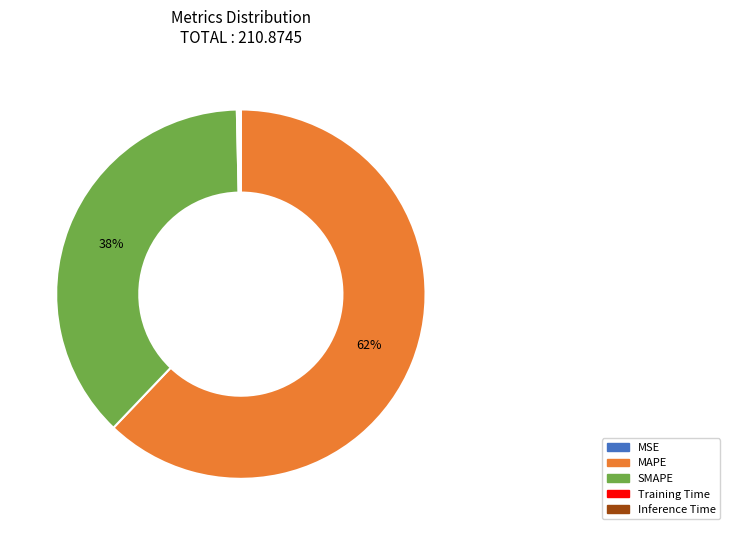

The MAPE slice represents 62% of the pie. True or false?

True